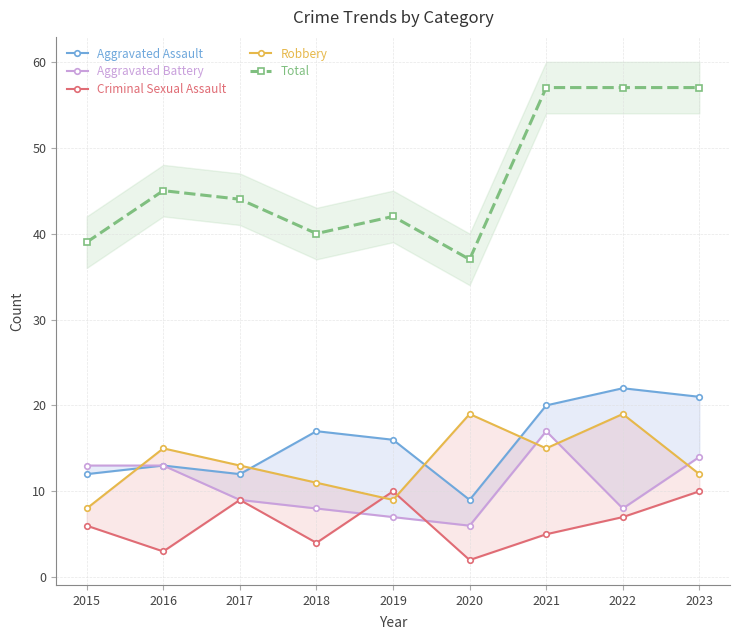

List the labels in order of Total value, largest first.

2021, 2022, 2023, 2016, 2017, 2019, 2018, 2015, 2020